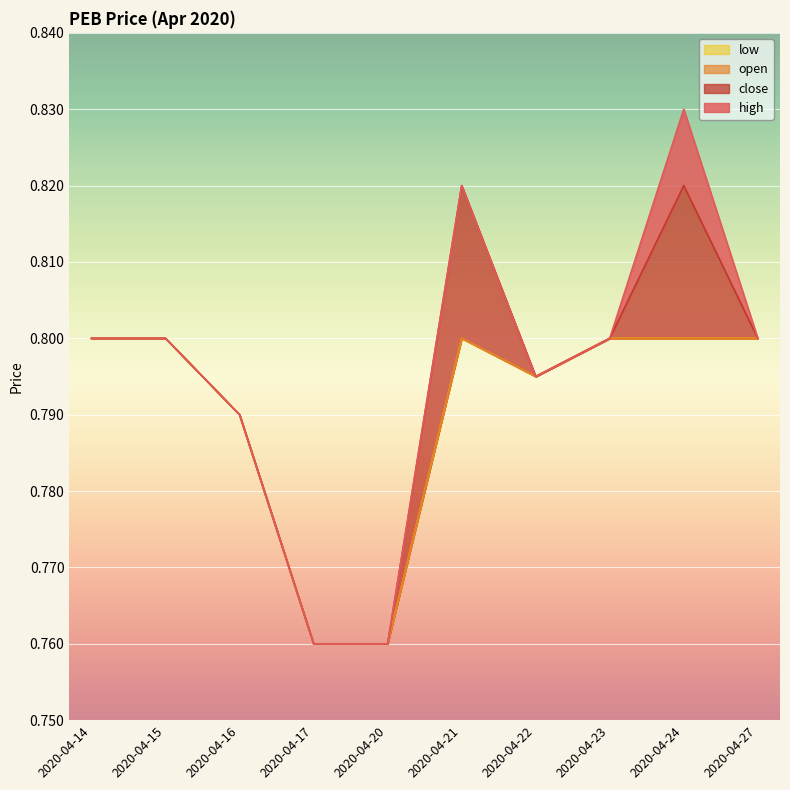

The value of close at 2020-04-20 is 1.2. True or false?

False